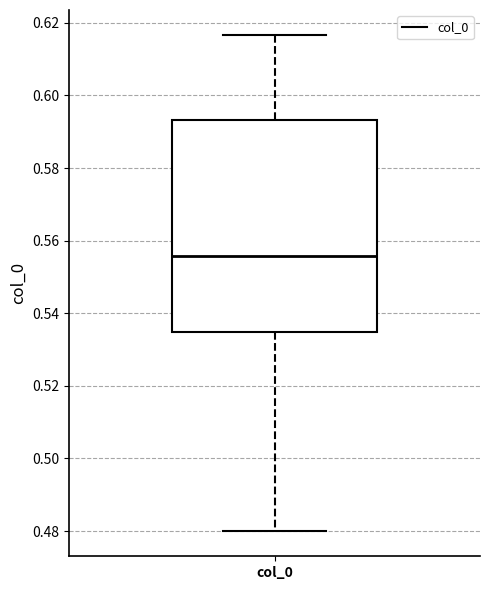

Read this box plot against the y-axis: the position of the median line, the range covered by the box, and the ends of both whiskers. The values are not printed on the chart, so give them approximately, as read against the axis.

median 0.556, box 0.534 to 0.594, whiskers 0.480 to 0.616